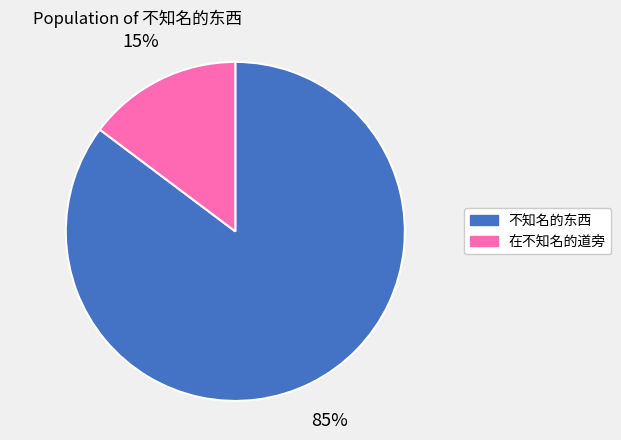

Rank the categories by value from lowest to highest.

在不知名的道旁, 不知名的东西